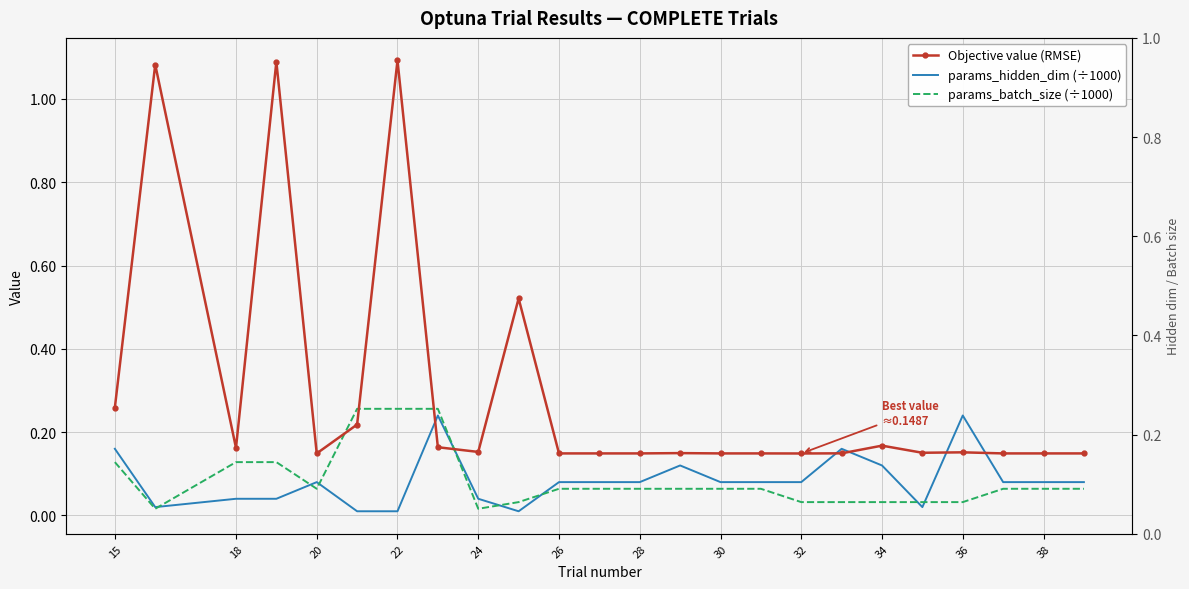

List the series in order of their peak value, lowest first.

params_hidden_dim (÷1000), params_batch_size (÷1000), Objective value (RMSE)